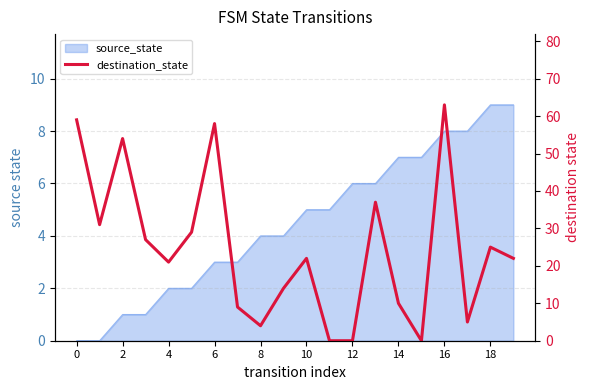

Which category has the lowest value across all series?

11